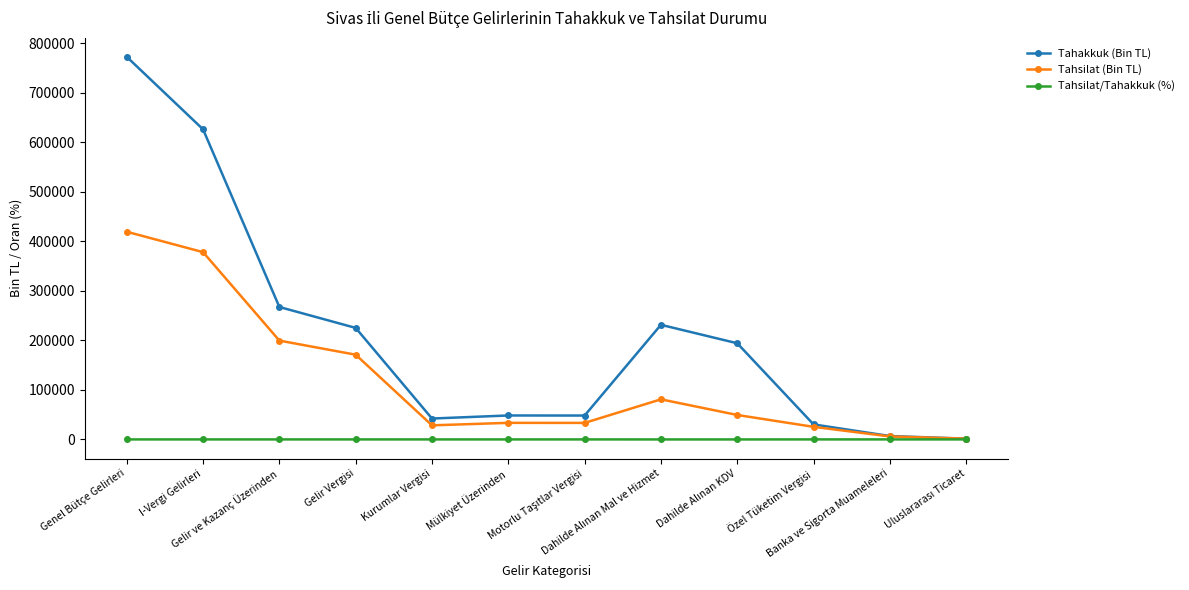

List the series in order of their peak value, lowest first.

Tahsilat/Tahakkuk (%), Tahsilat (Bin TL), Tahakkuk (Bin TL)